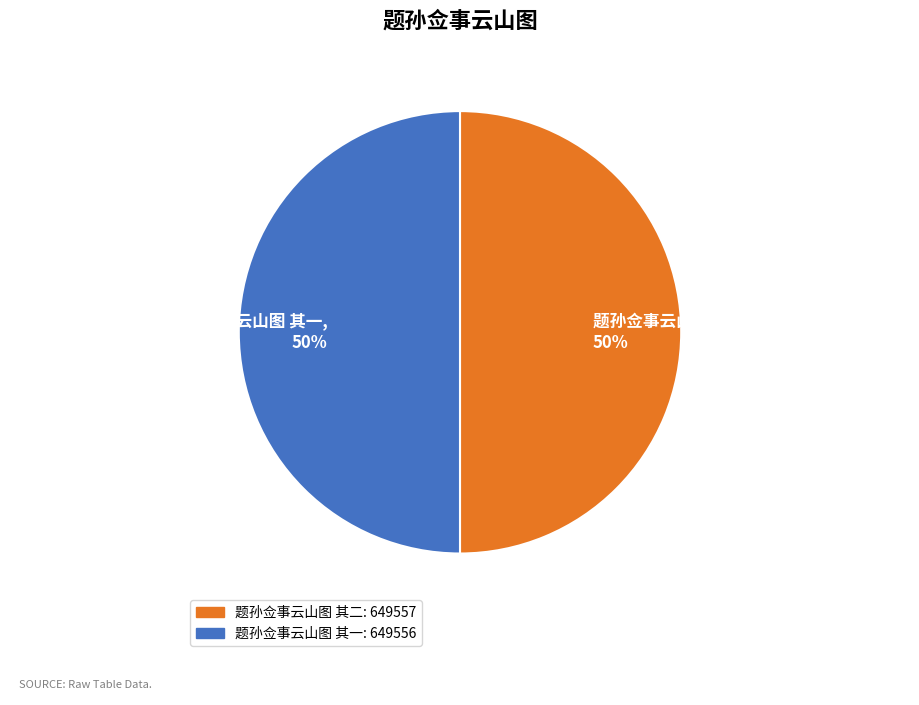

What percentage is the 题孙佥事云山图 其一 slice, to the nearest percent?

50%